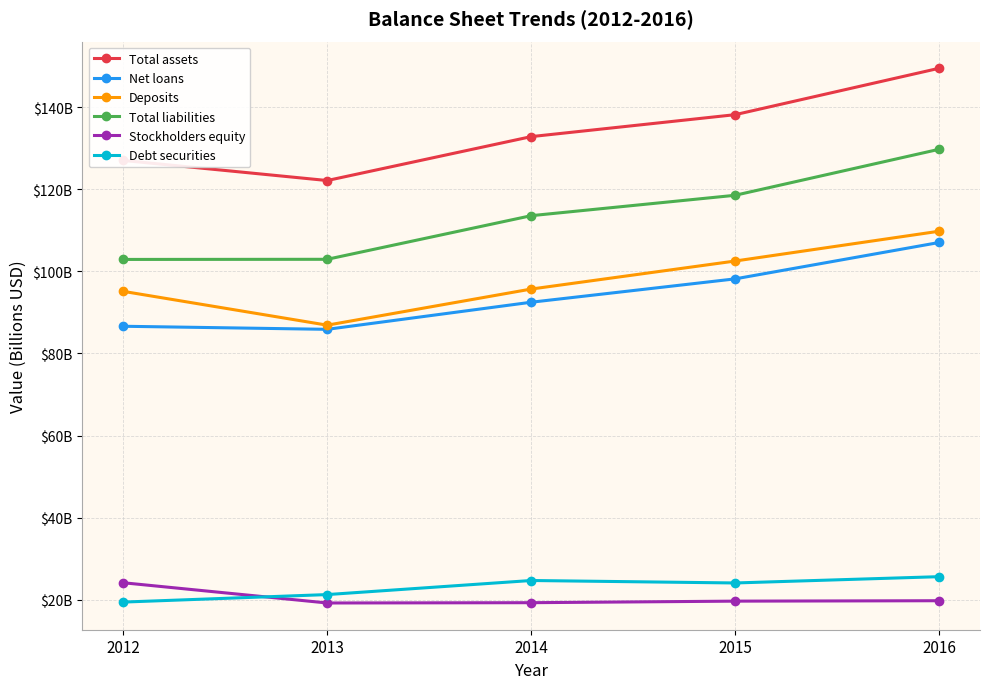

Reading left to right, extract all data points from this chart.

Total assets: 127.1	122.2	132.9	138.2	149.5
Net loans: 86.6	85.9	92.5	98.2	107.1
Deposits: 95.1	86.9	95.7	102.5	109.8
Total liabilities: 102.9	103.0	113.6	118.6	129.8
Stockholders equity: 24.1	19.2	19.3	19.6	19.7
Debt securities: 19.4	21.2	24.7	24.1	25.6